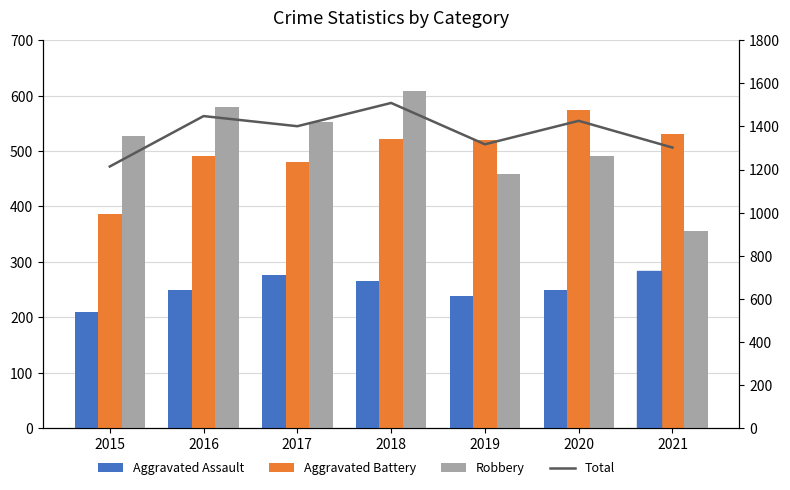

At which label does Aggravated Battery reach its peak?

2020